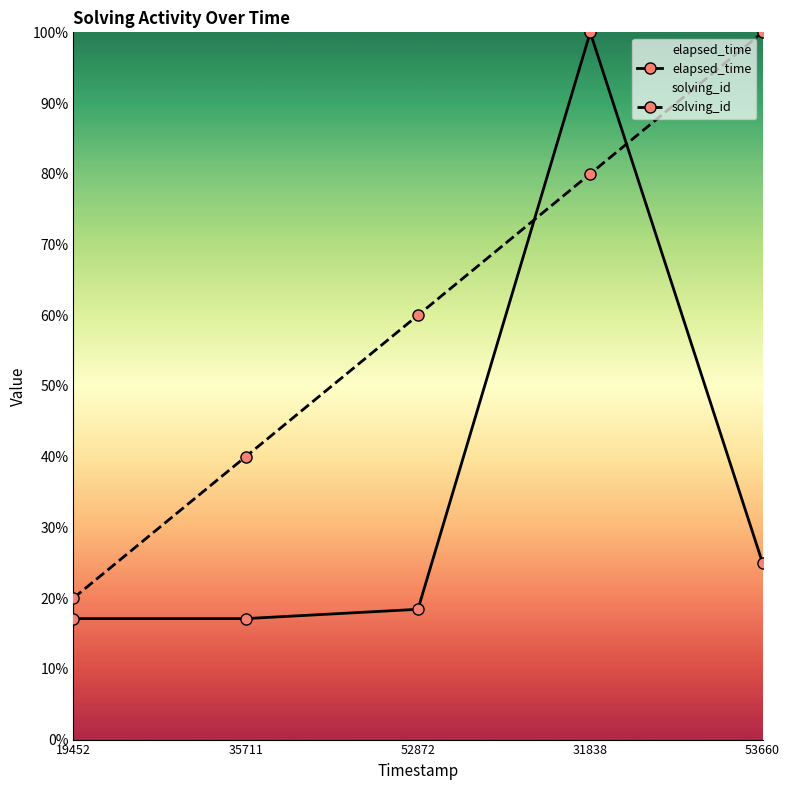

At which category is the sum across all series the highest?

31838